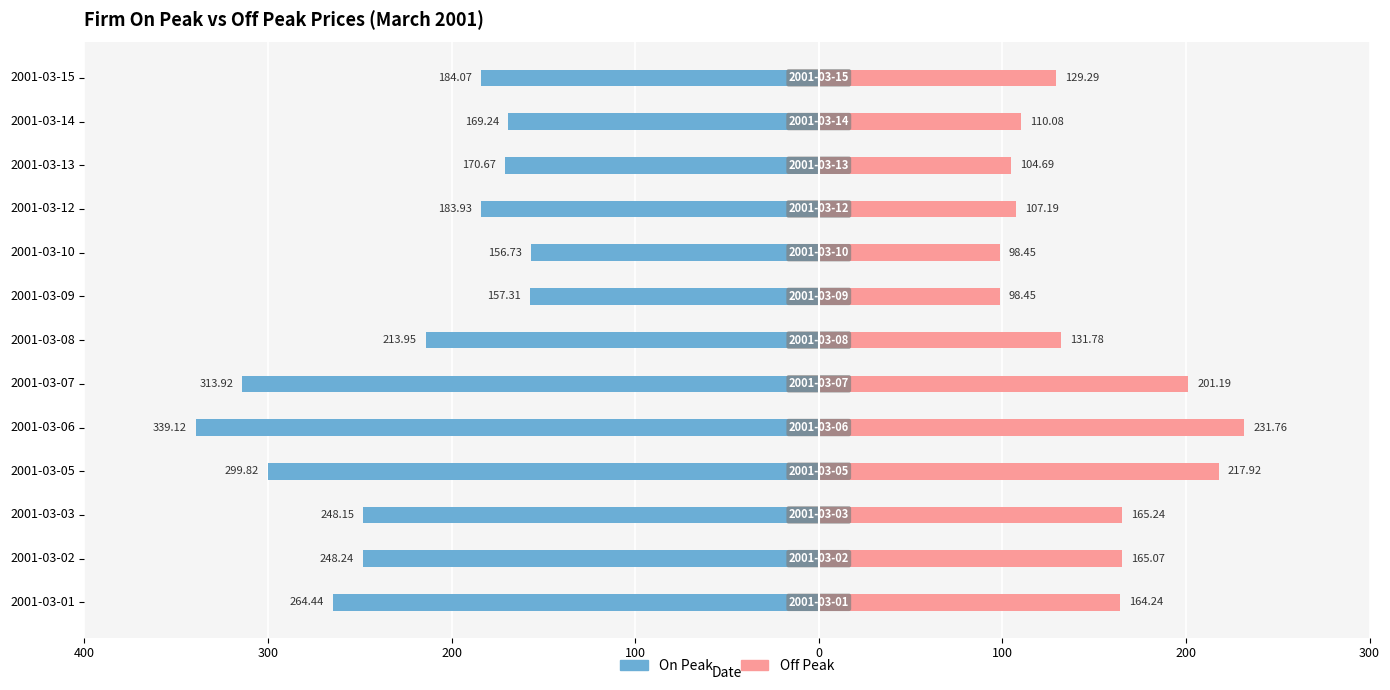

Which series changed the most between 2001-03-02 and 2001-03-10?

On Peak